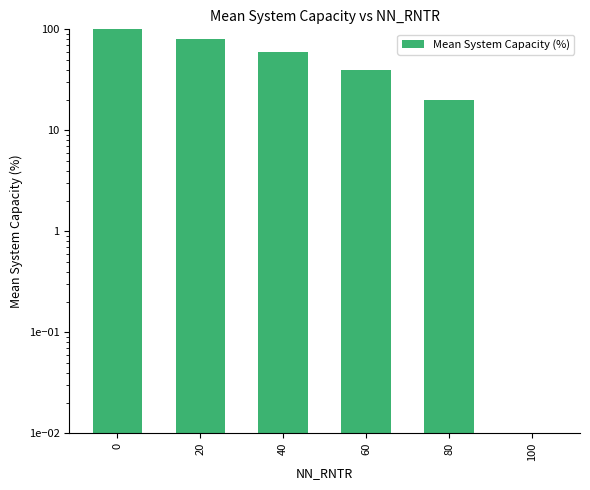

The chart shows a value of 80.0 at 20. True or false?

True